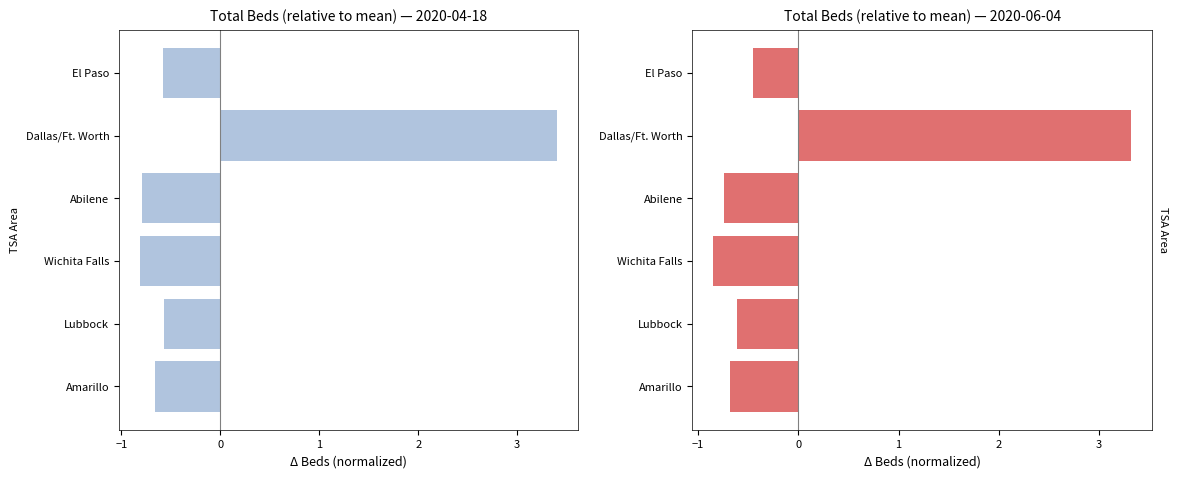

What is the difference between the second highest and second lowest values in the 2020-04-18 (relative) series?

0.2